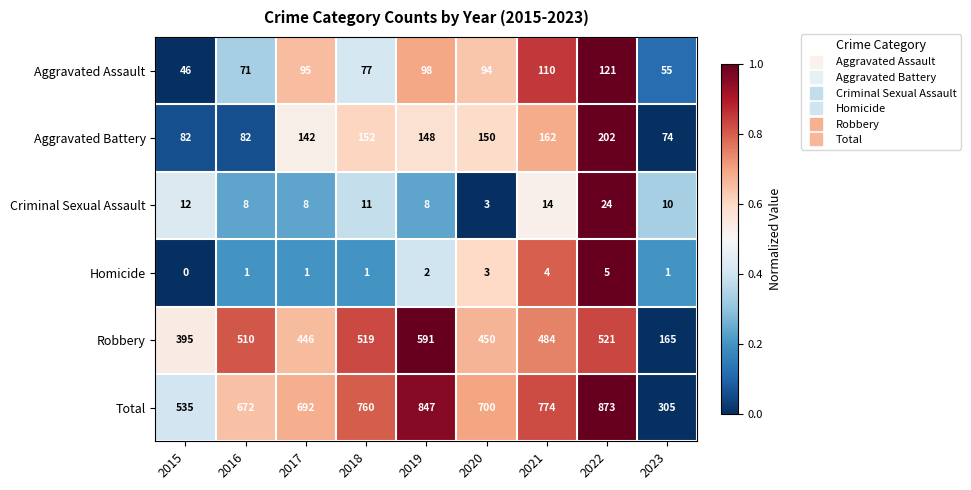

At which label does Aggravated Assault first exceed 94?

2017